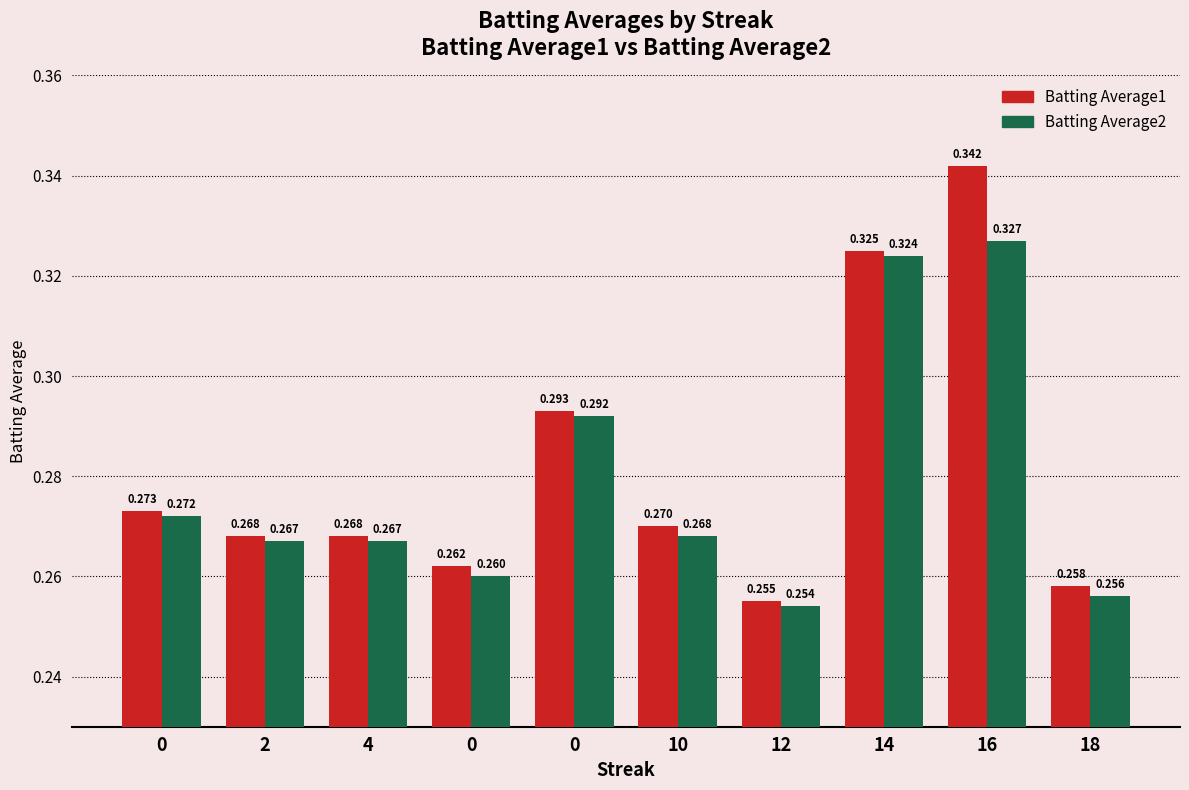

What is the difference between the maximum and minimum values in the Batting Average2 series?

0.1